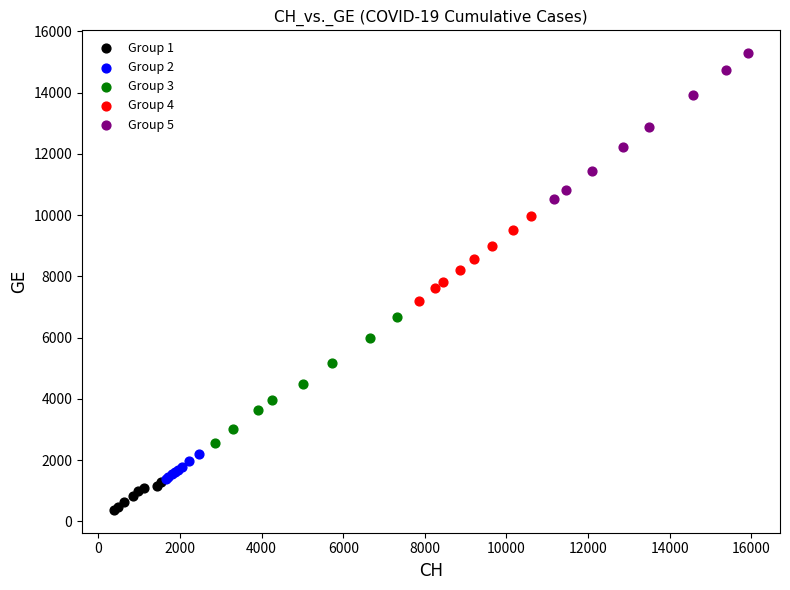

Which series reaches the maximum Y coordinate?

Group 5